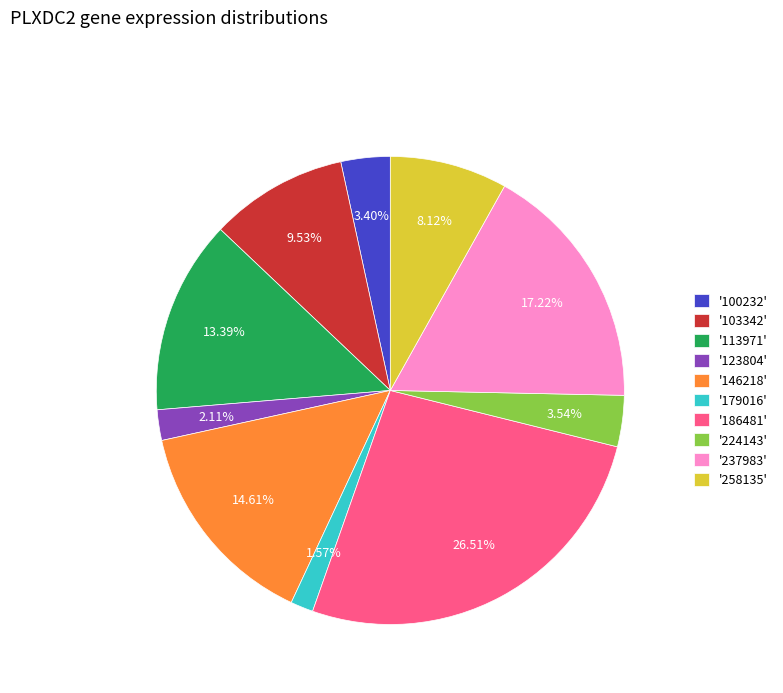

Is the sum of '179016' and '146218' greater than half?

No